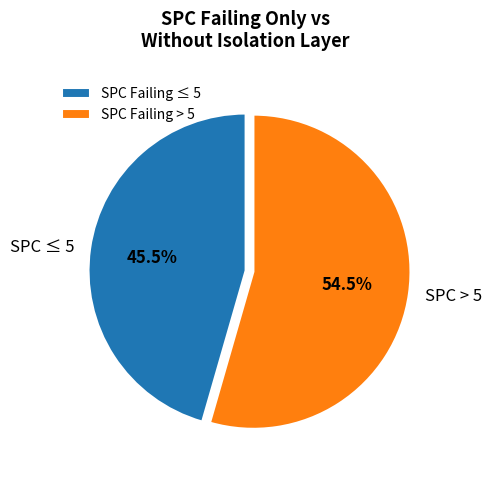

Does SPC ≤ 5 account for over 50% of the chart?

No